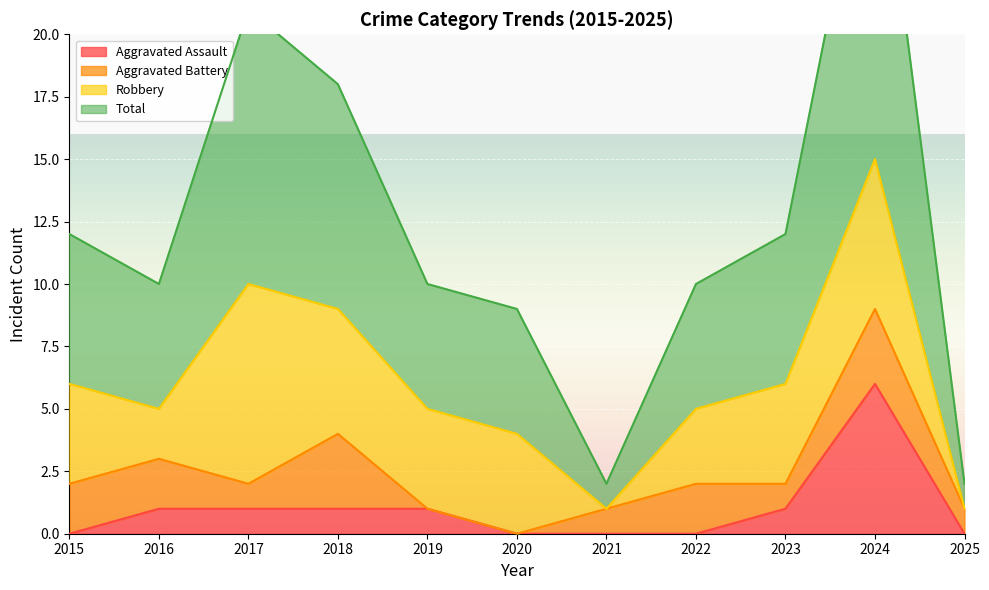

True or false: Aggravated Assault and Total cross at least once.

False